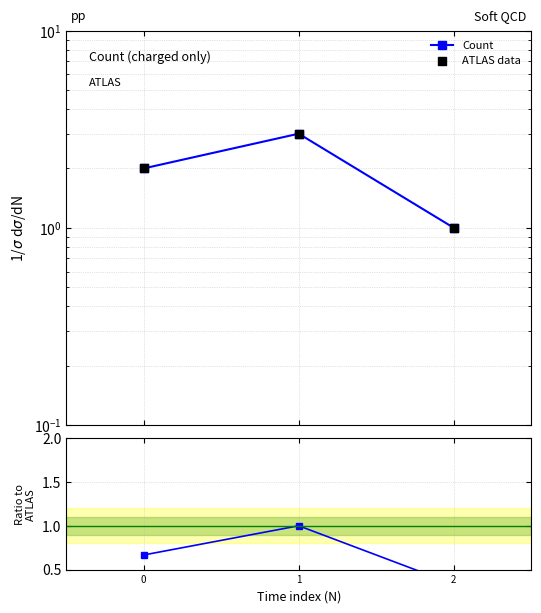

Which series contains the highest Y value?

Count